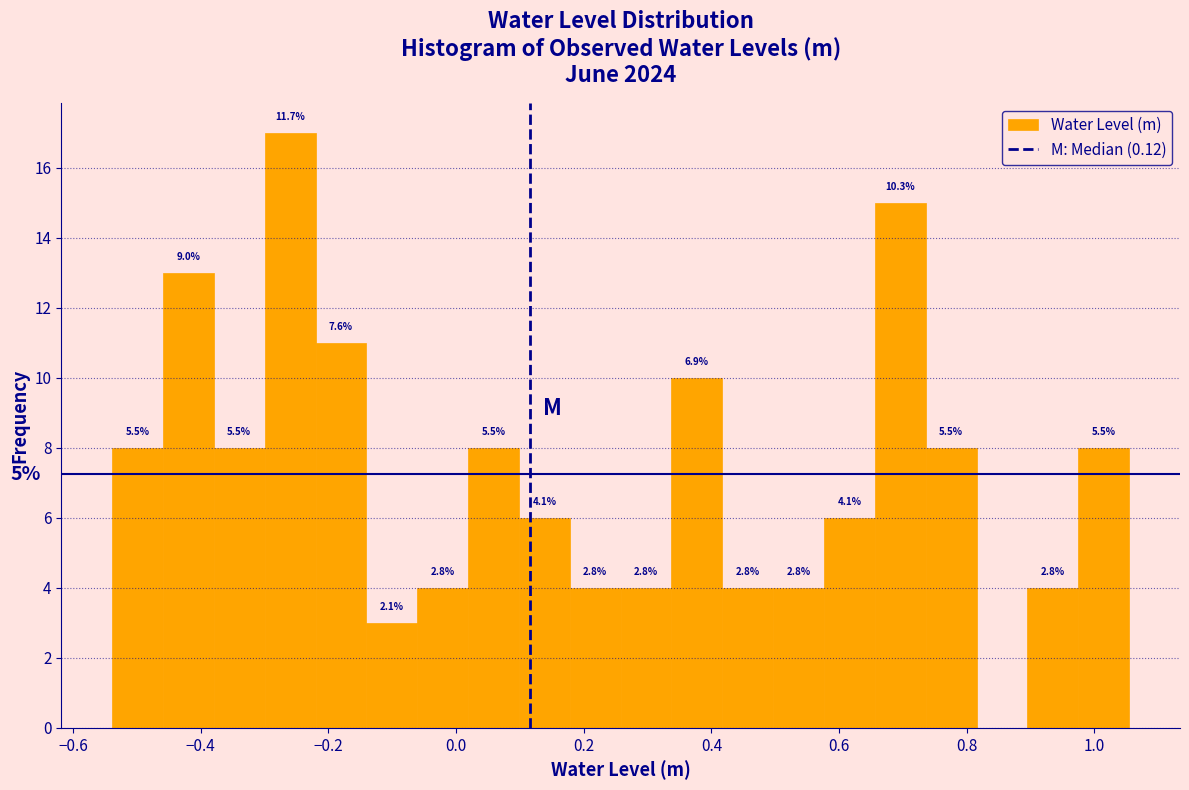

Read against the x-axis, roughly where is the centre of the tallest bar?

-0.26